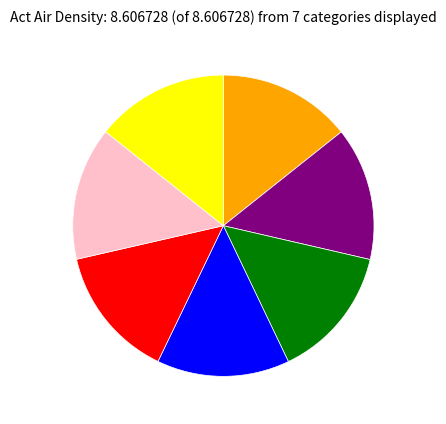

Is there any slice that represents more than half of the pie?

No